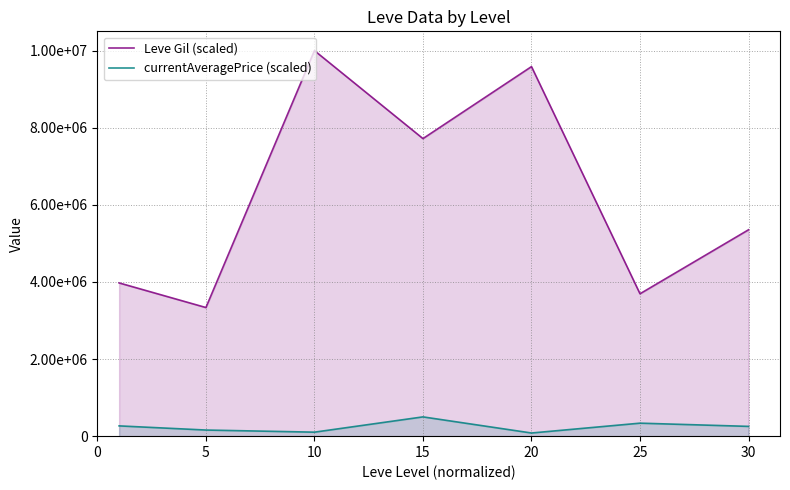

True or false: currentAveragePrice (scaled) has a value of 454303.5 at 0.

False